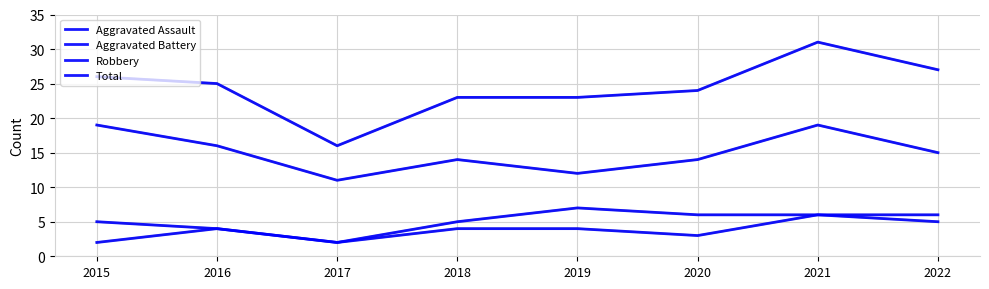

True or false: Robbery has more than 2 points higher than both neighbors.

False